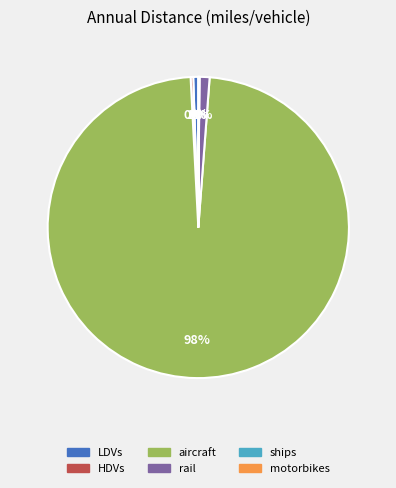

To the nearest percent, what percentage of the pie is rail?

1%